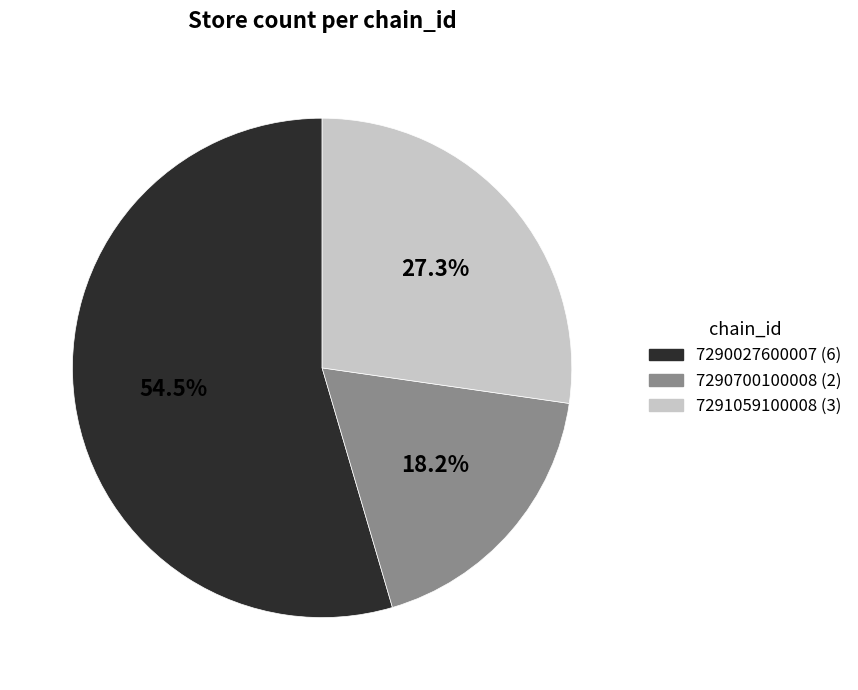

Rank the categories by value from lowest to highest.

7290700100008, 7291059100008, 7290027600007